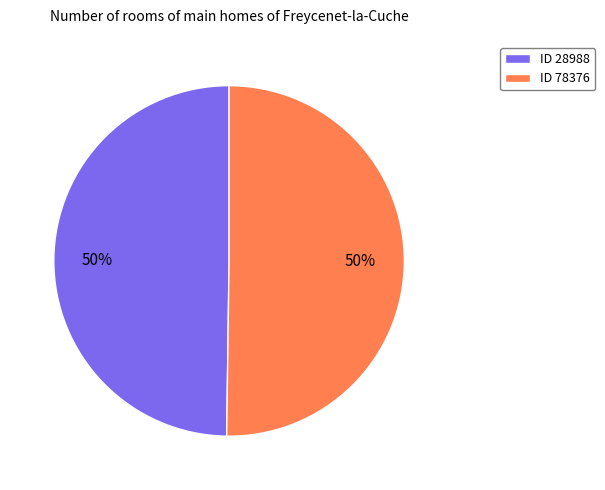

The ID 28988 slice represents 50% of the pie. True or false?

True